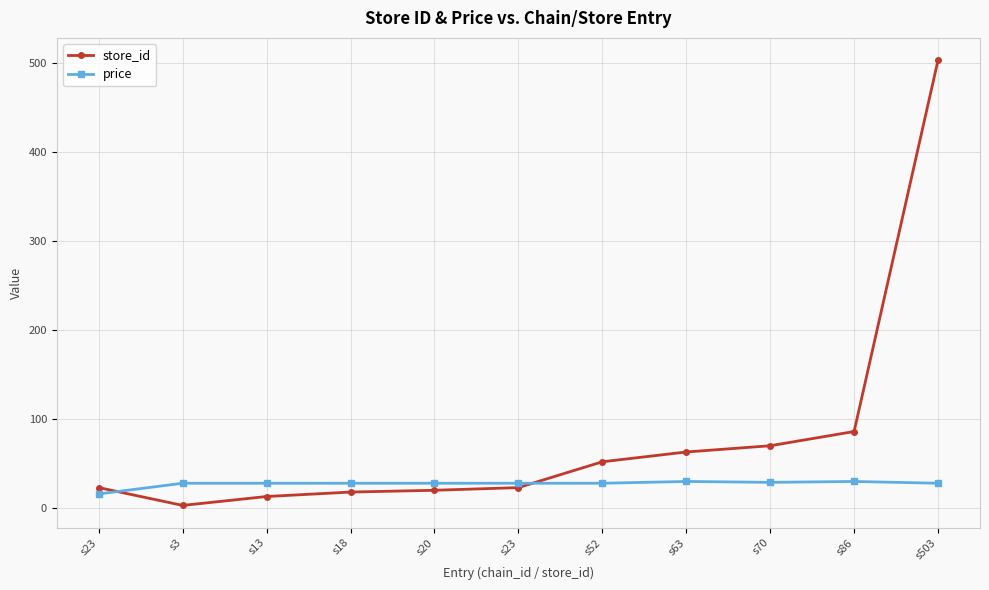

True or false: store_id and price intersect in this chart.

True